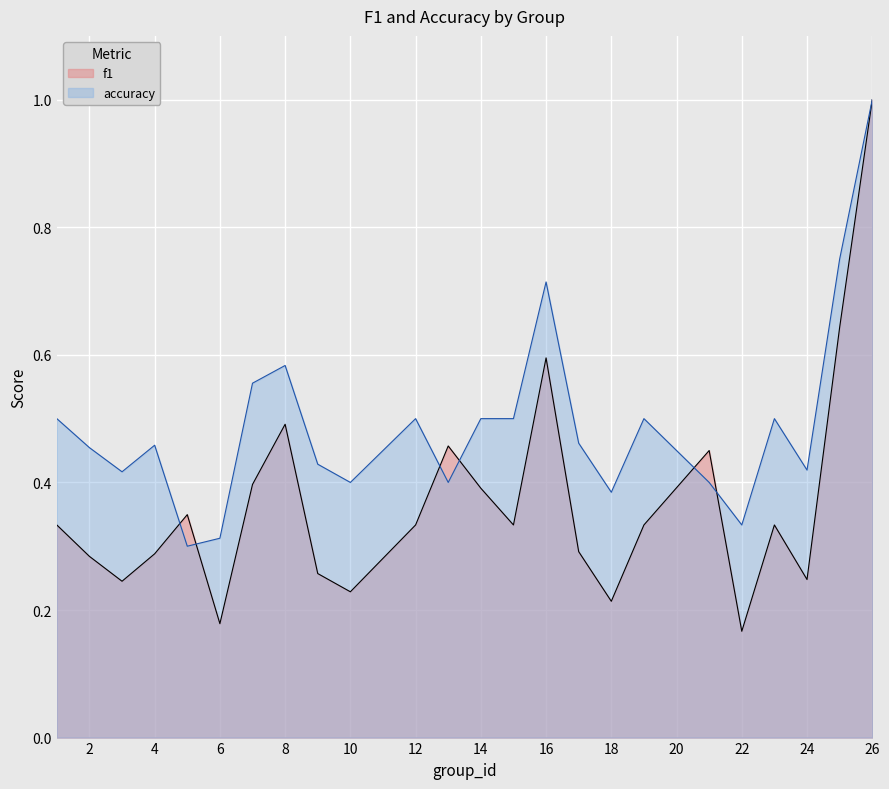

How many intersections are there between accuracy and f1?

6